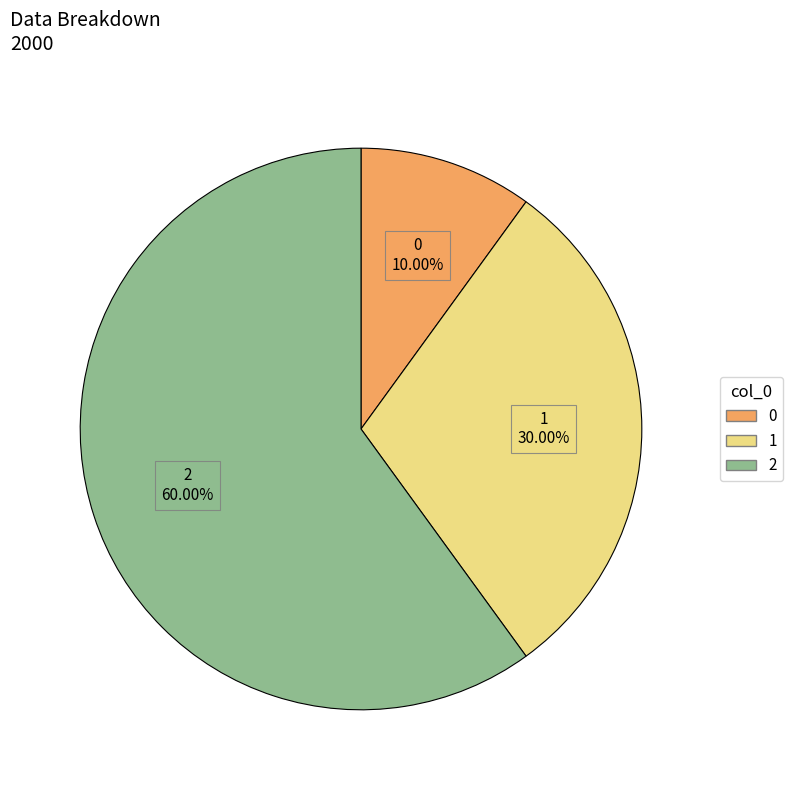

What is the largest slice in the pie chart?

2